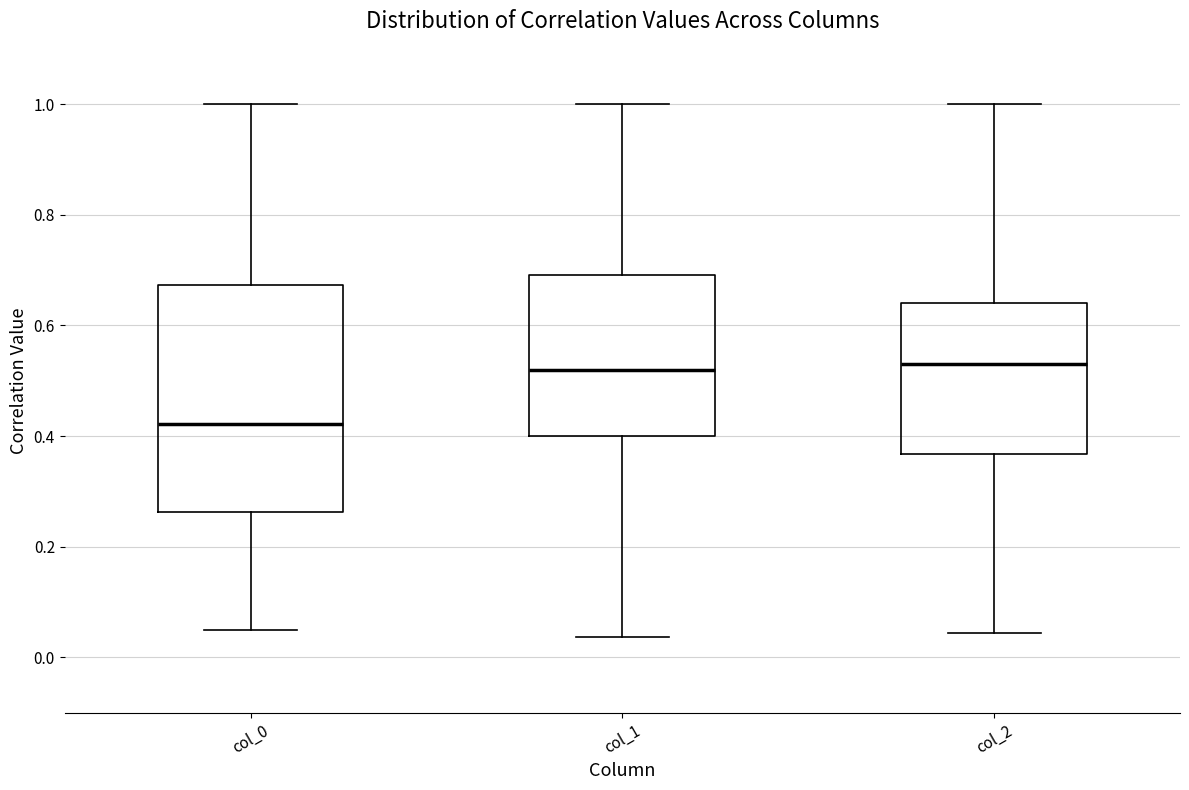

Where does the upper whisker of the box for col_1 end on the y-axis? The values are not printed on the chart, so give them approximately, as read against the axis.

1.00